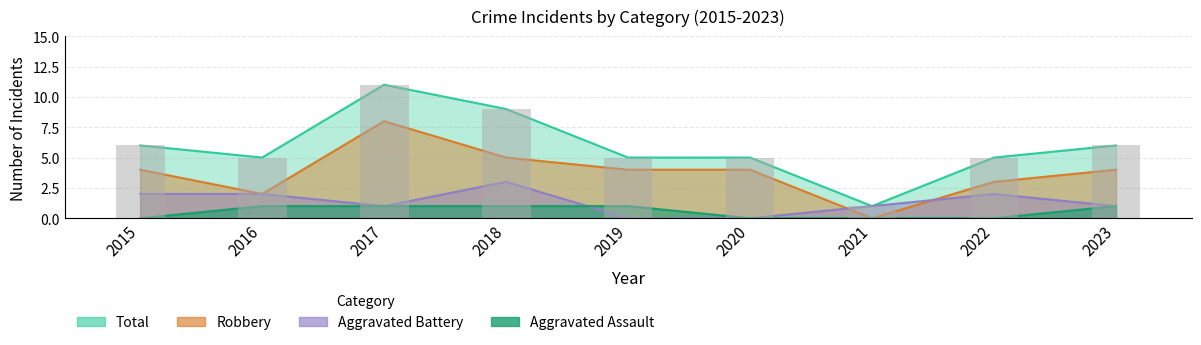

Where is Aggravated Assault nearest to the value 0?

2015